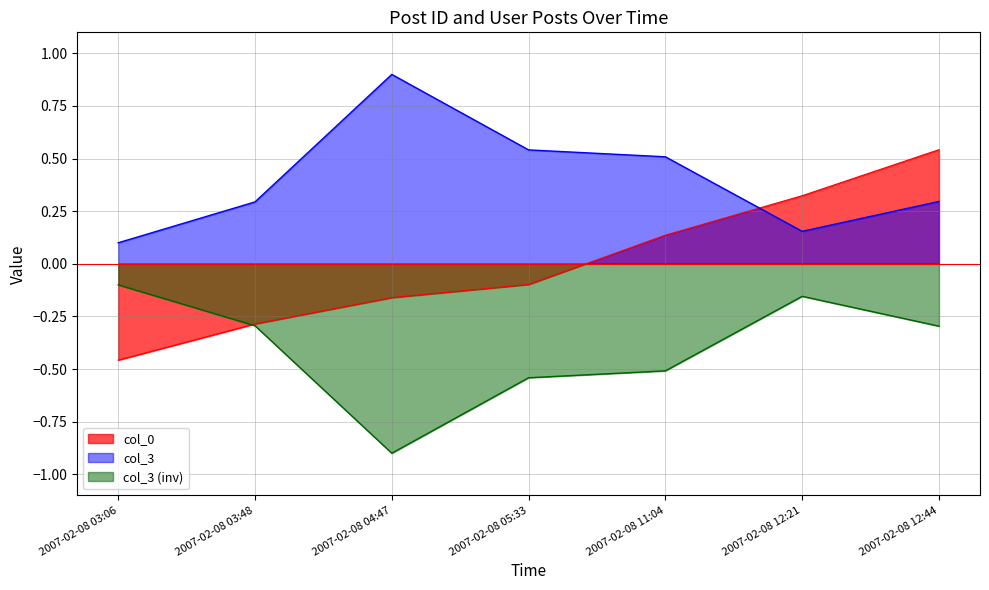

What is the value of the col_3 point at the 3rd from the left?

0.9